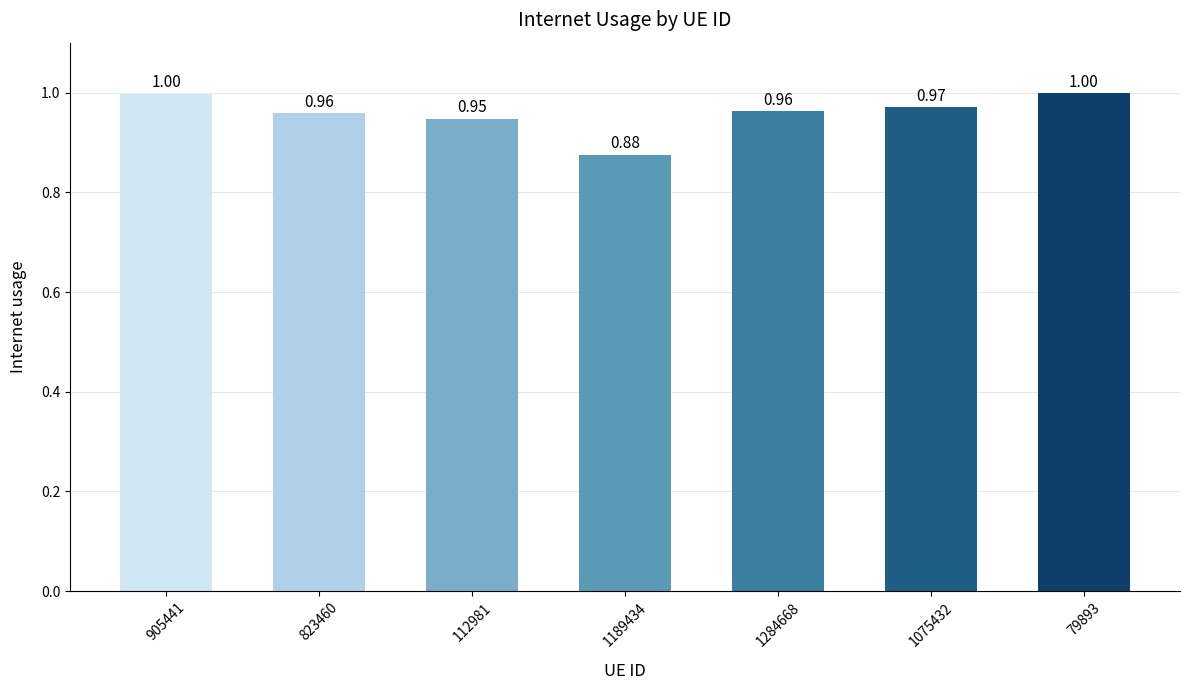

What is the sum of the values at 79893 and 905441?

2.0